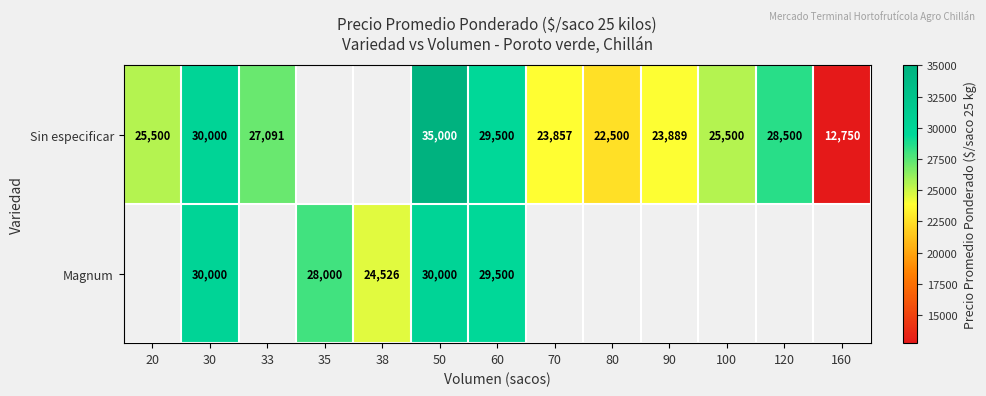

Is it true that Sin especificar equals 38739.1 at 20?

False